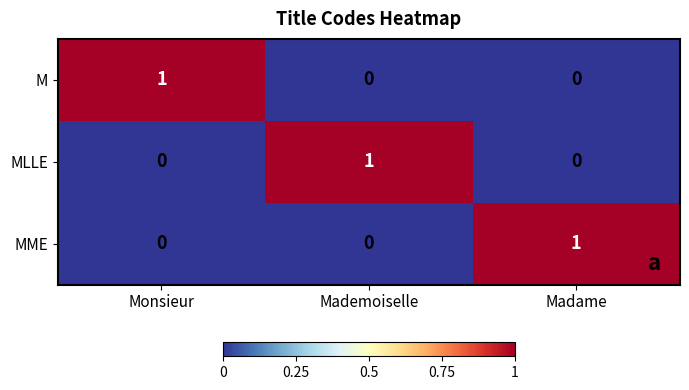

How many series are shown in this chart?

3